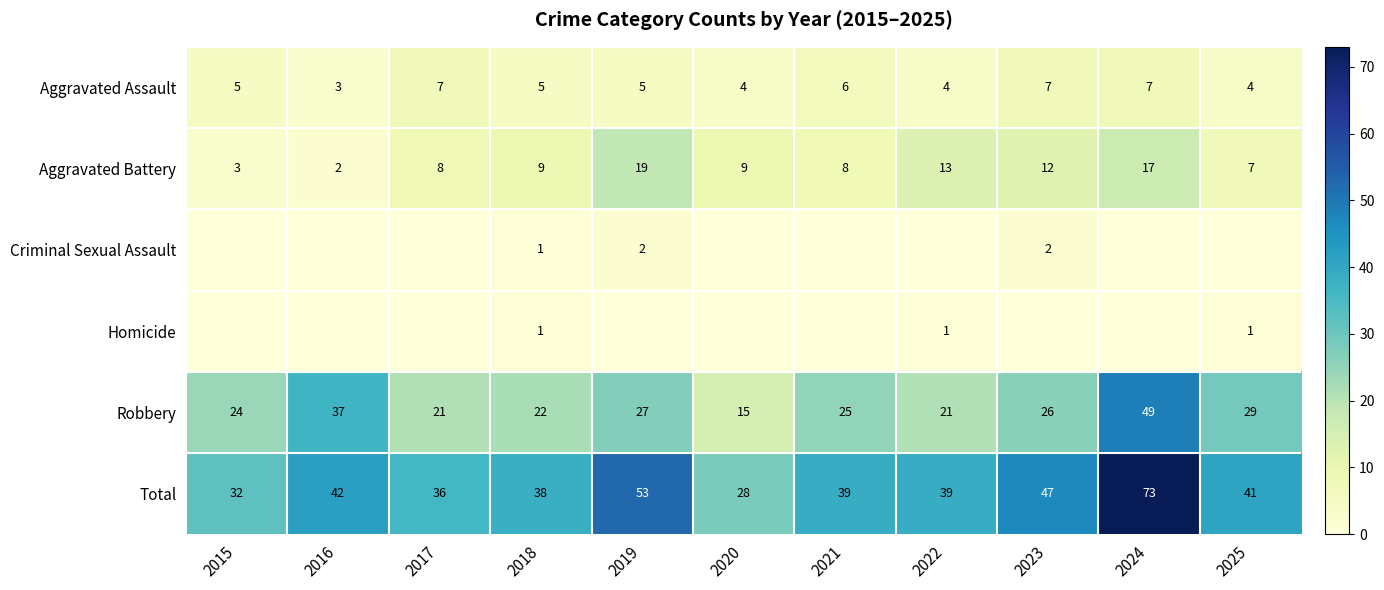

True or false: Aggravated Assault has a value of 9 at 2017.

False